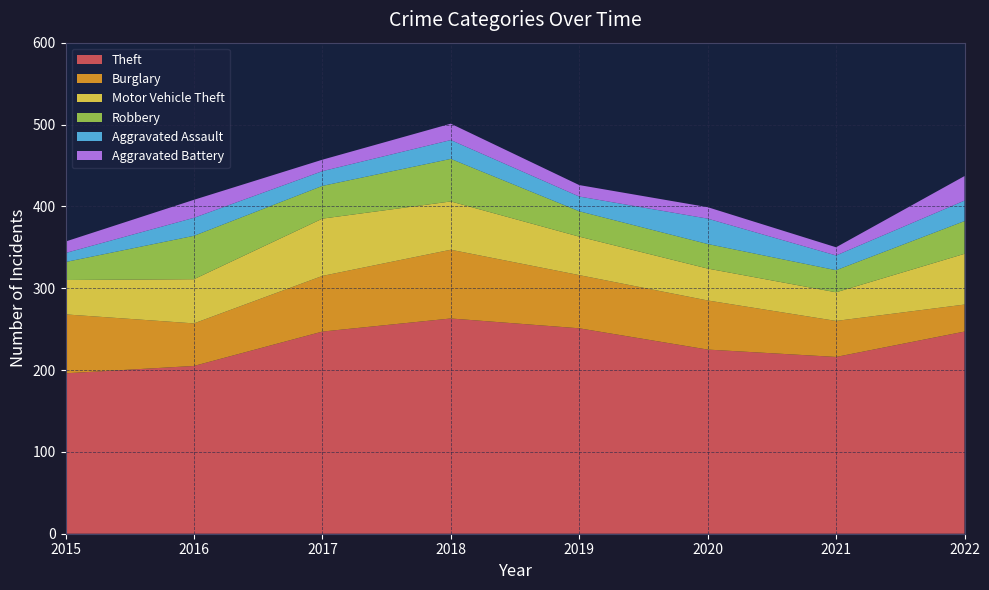

Reading right to left, transcribe all the data shown in this chart.

Theft: 247	216	225	251	263	247	205	196
Burglary: 33	44	60	65	84	68	52	72
Motor Vehicle Theft: 62	35	39	47	59	70	54	42
Robbery: 40	27	30	31	52	40	53	22
Aggravated Assault: 25	18	31	18	23	18	22	11
Aggravated Battery: 30	10	14	14	20	14	22	14